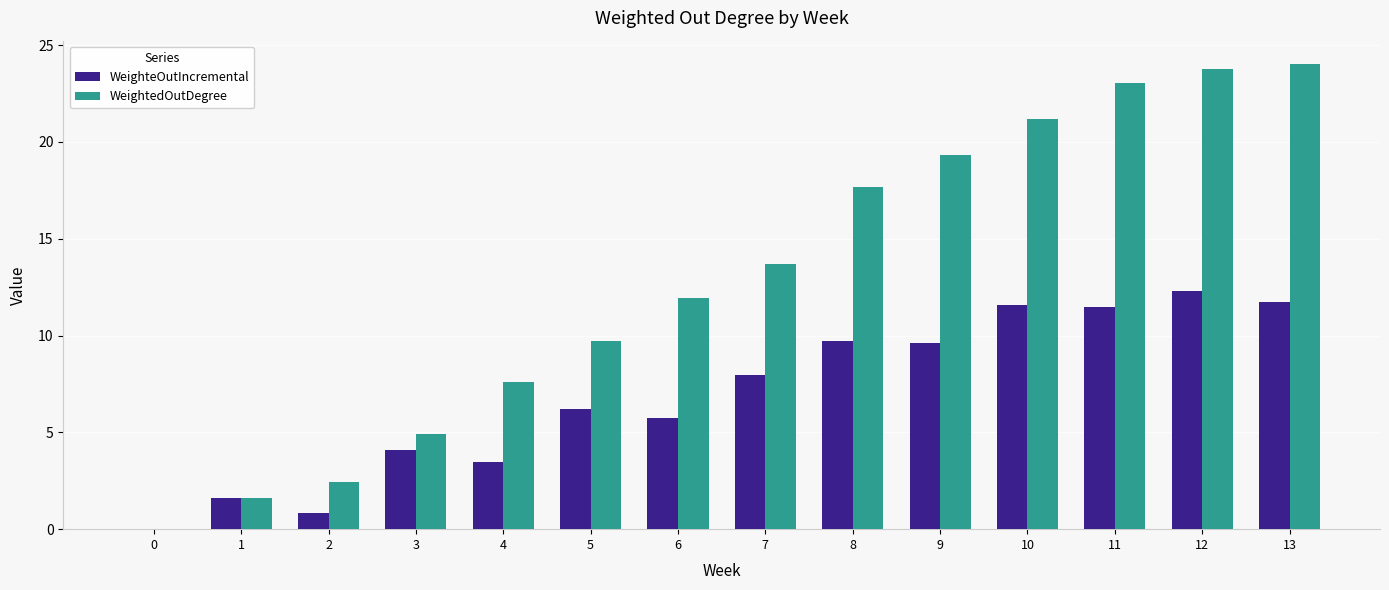

What are all the series names shown in the legend?

WeighteOutIncremental, WeightedOutDegree